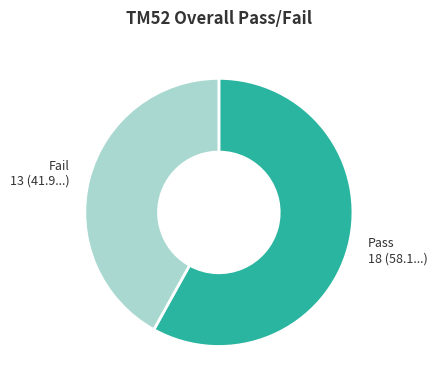

How many slices are in this pie chart?

2